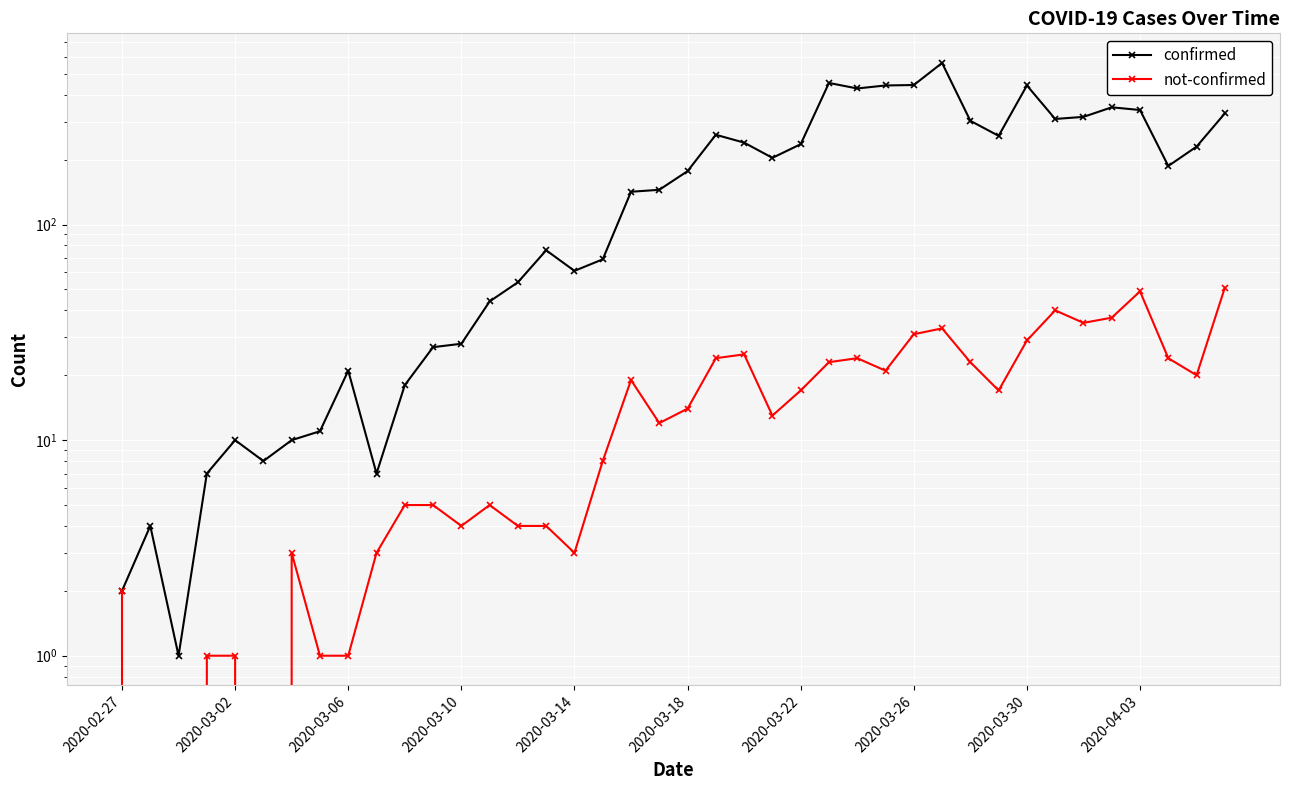

Rank the series by their average value, from lowest to highest.

not-confirmed, confirmed